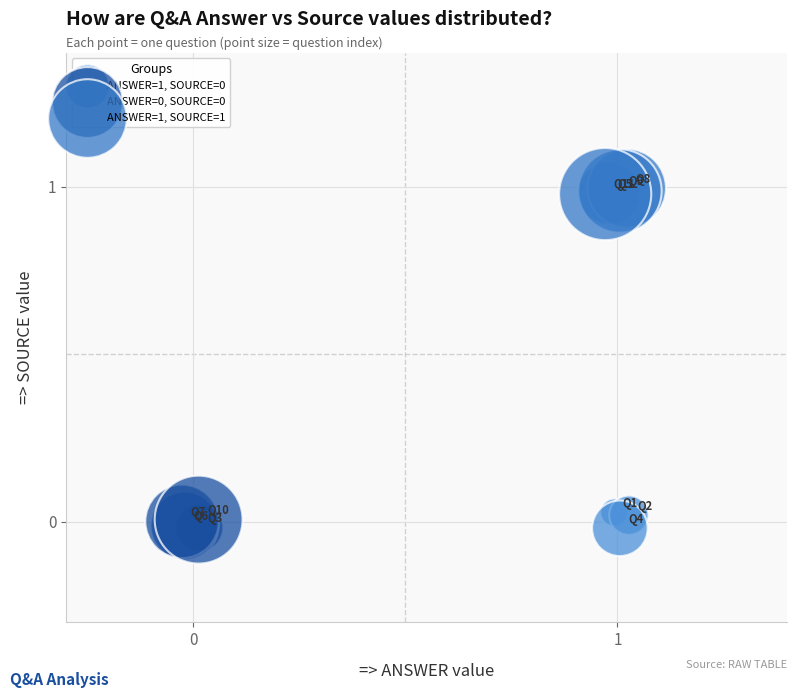

Which series contains the highest Y value?

ANSWER=1, SOURCE=1